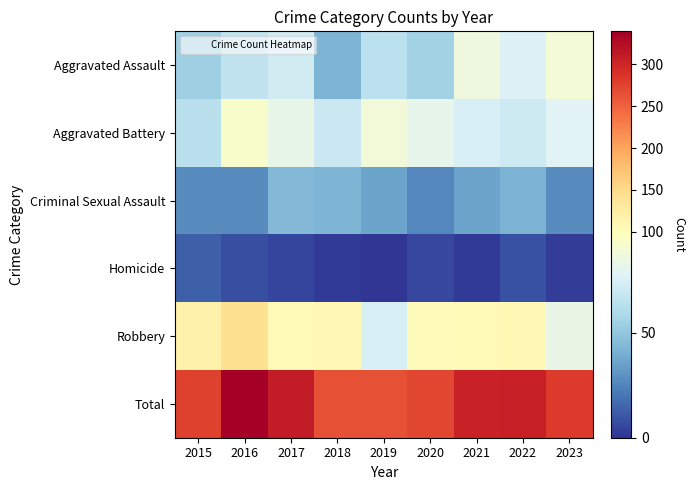

At how many categories does at least one series exceed 65?

9